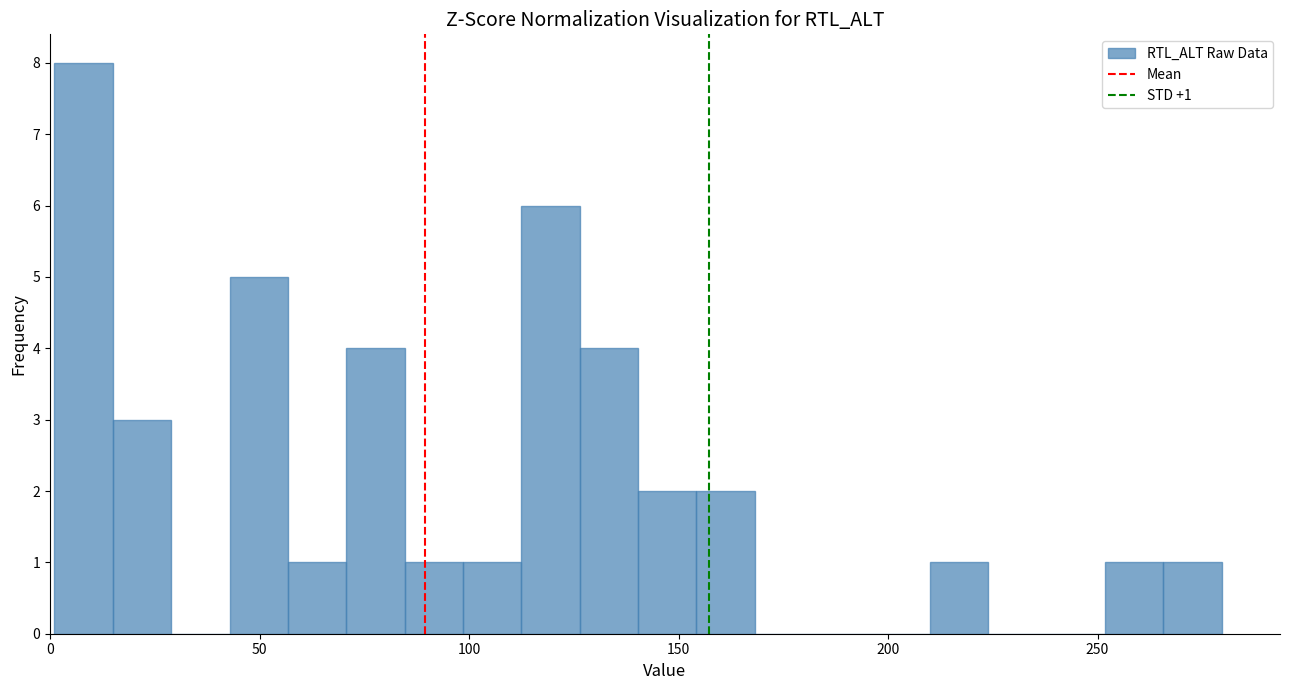

Read against the x-axis, roughly where is the centre of the tallest bar?

10